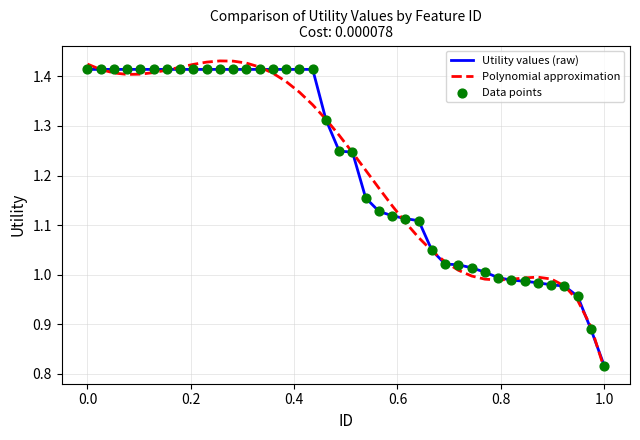

How many lines are shown in the chart?

2